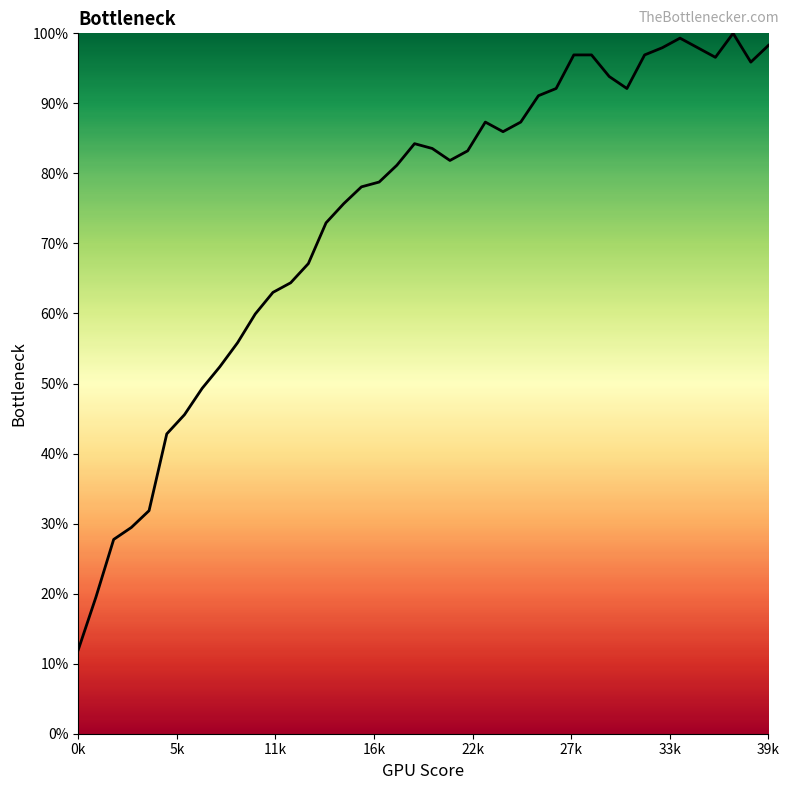

Does the chart have visible grid lines?

No